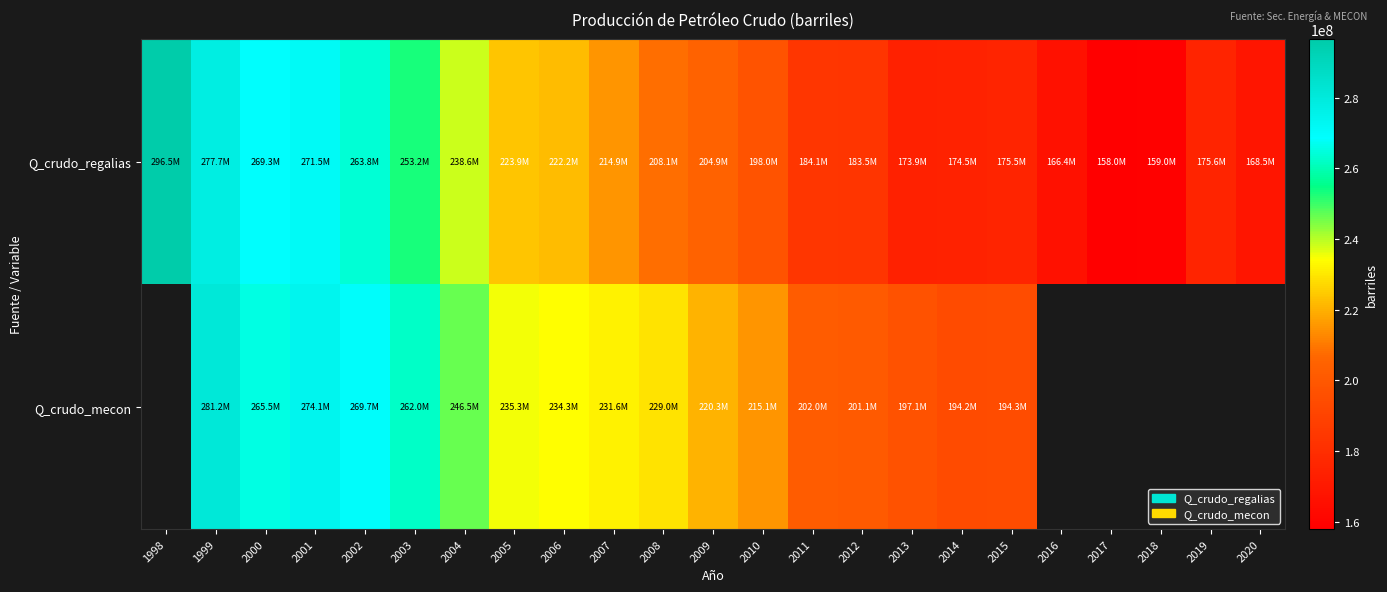

At which category is the sum across all series the highest?

1999